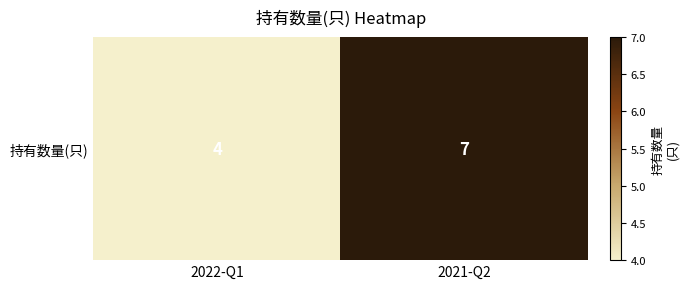

Reading left to right, transcribe all the data shown in this chart.

4	7